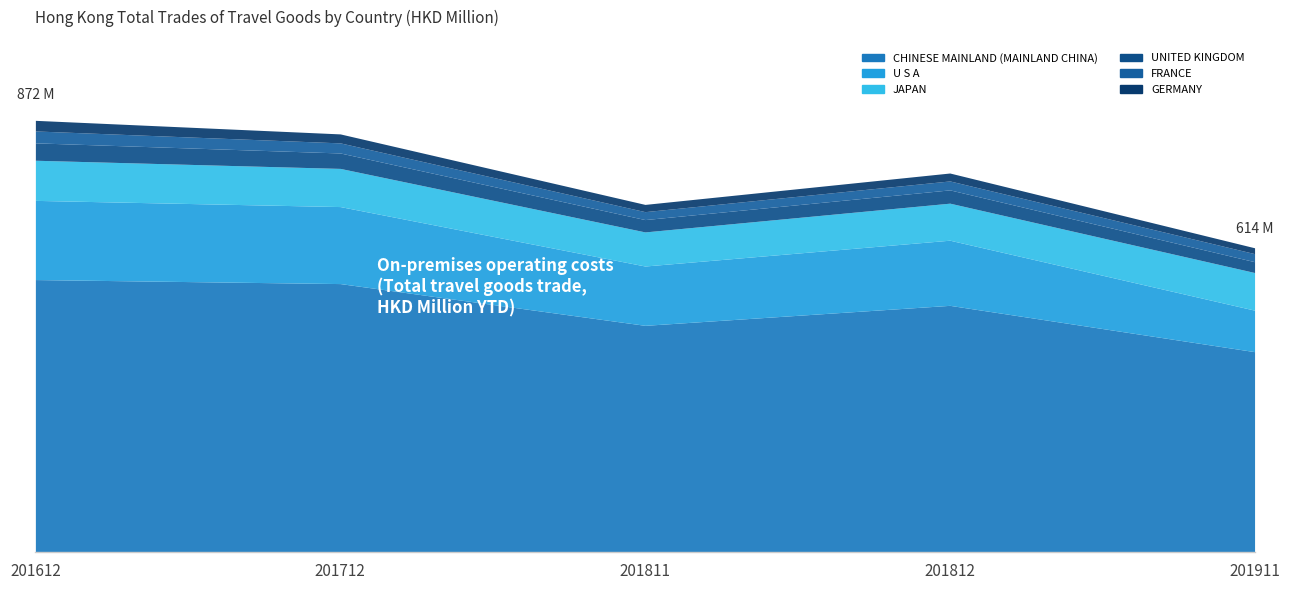

What is the value of the GERMANY point at the 5th from the left?

11.8